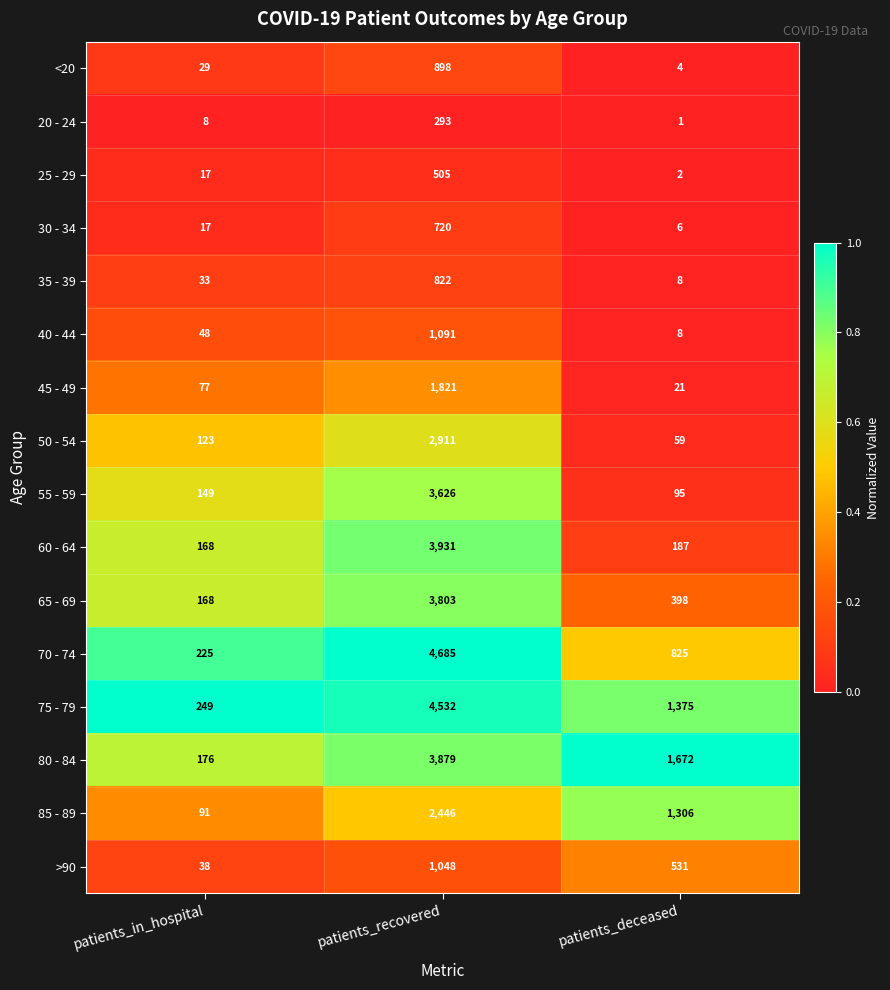

What is the spread (max minus min) of values at patients_deceased?

1671